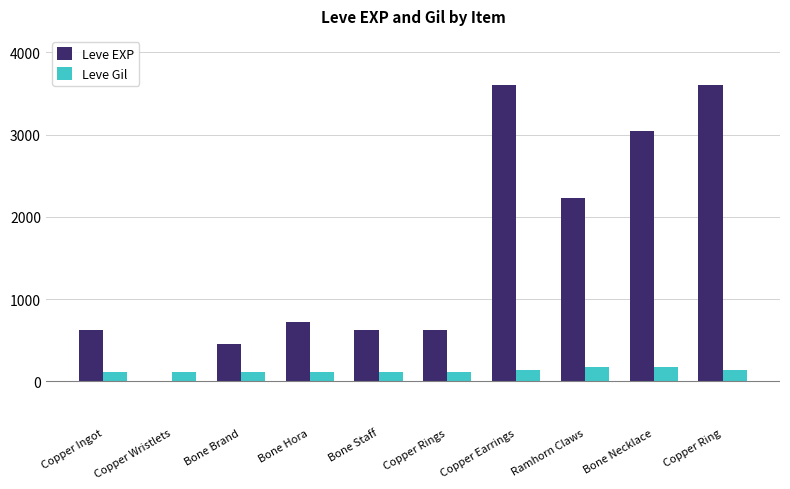

What is the total value across all series at Bone Hora?

832